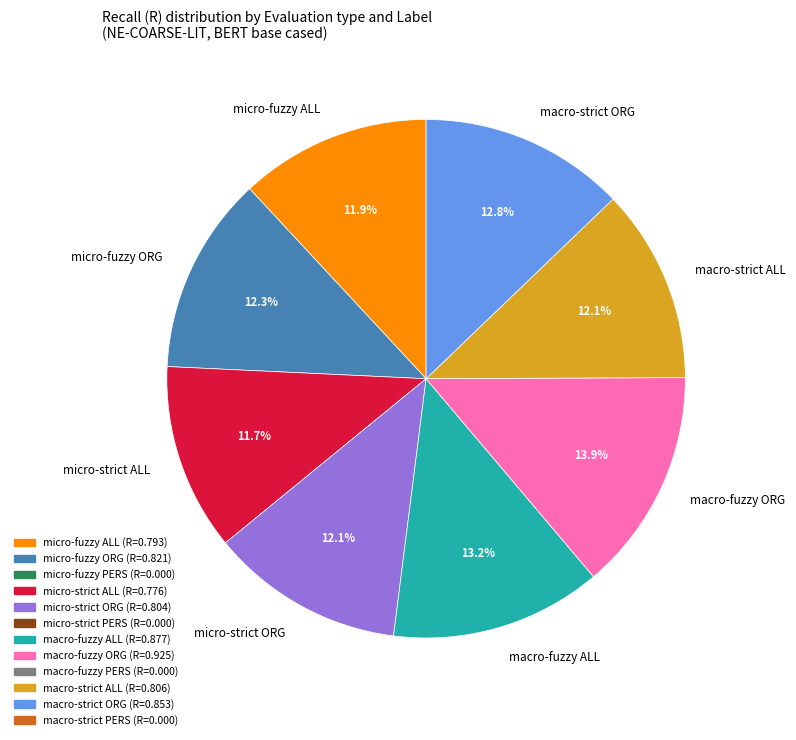

Which category has the biggest portion of the pie?

macro-fuzzy ORG